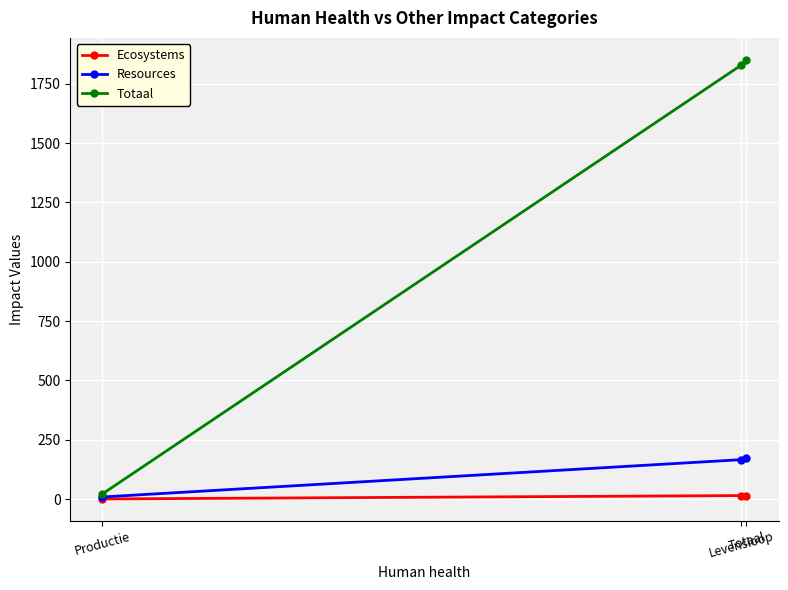

What is the approximate value of Totaal at Levensloop?

1829.4